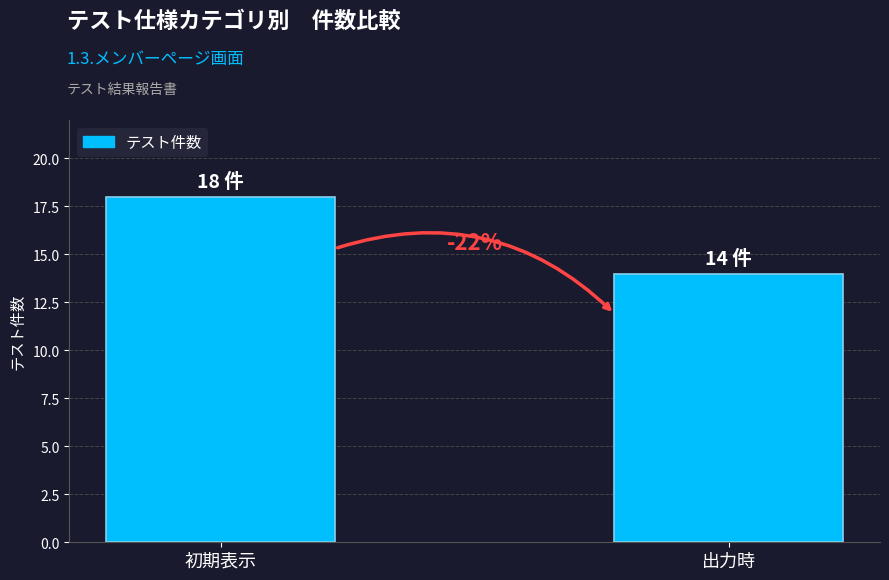

Reading left to right, extract all data points from this chart.

初期表示=18	出力時=14